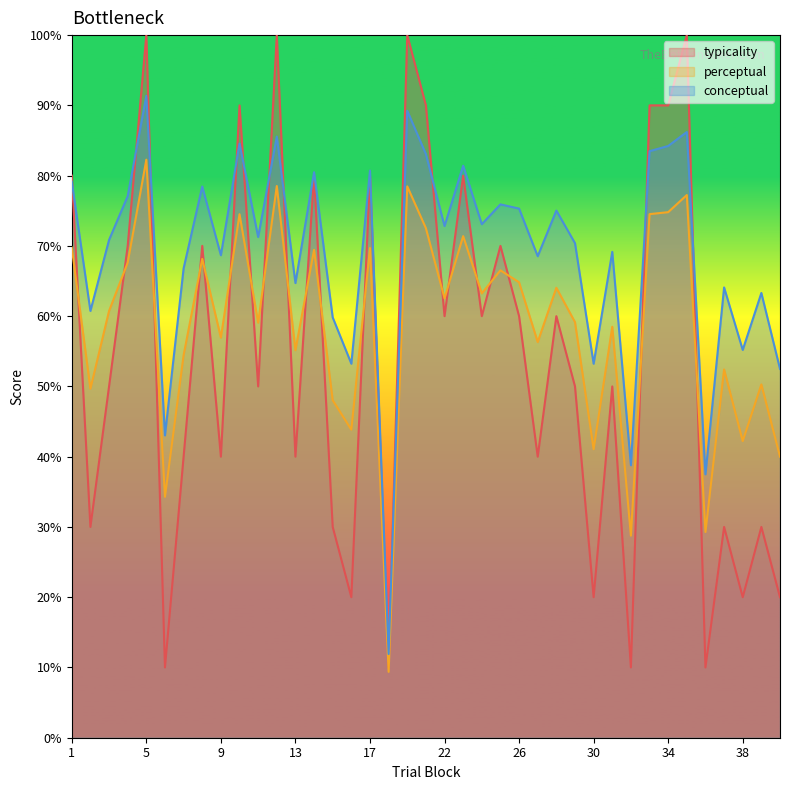

Which series has the largest range (max minus min)?

typicality